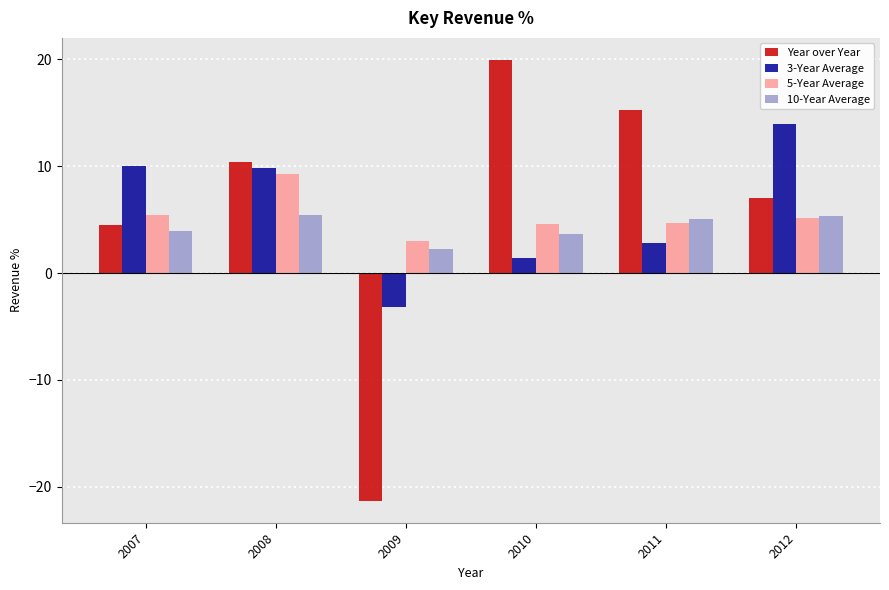

How many data points in 5-Year Average are less than 5?

3